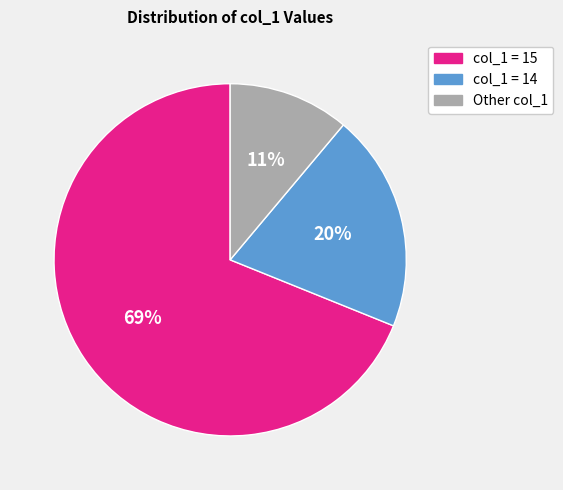

Which slice is the smallest?

Other col_1